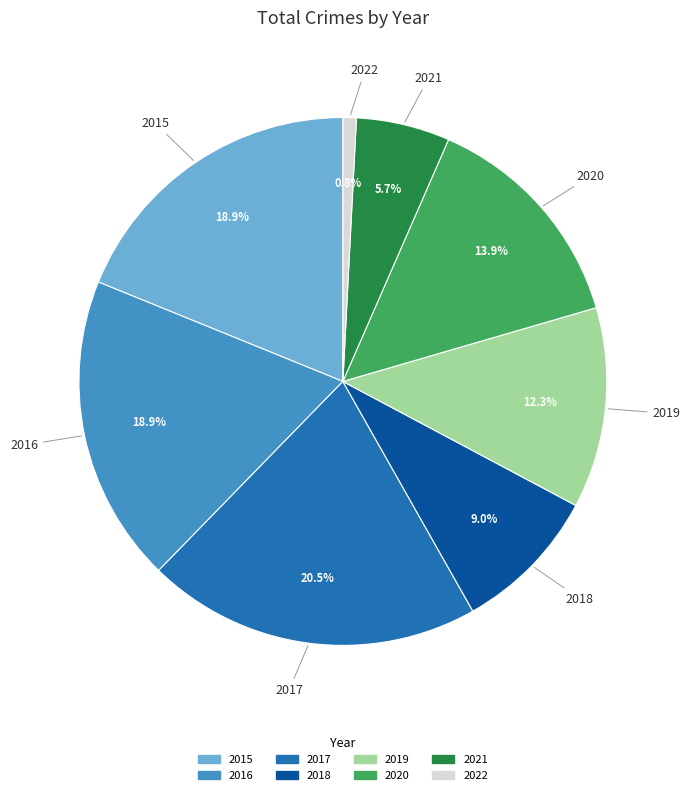

To the nearest percent, what is the average slice percentage?

12%